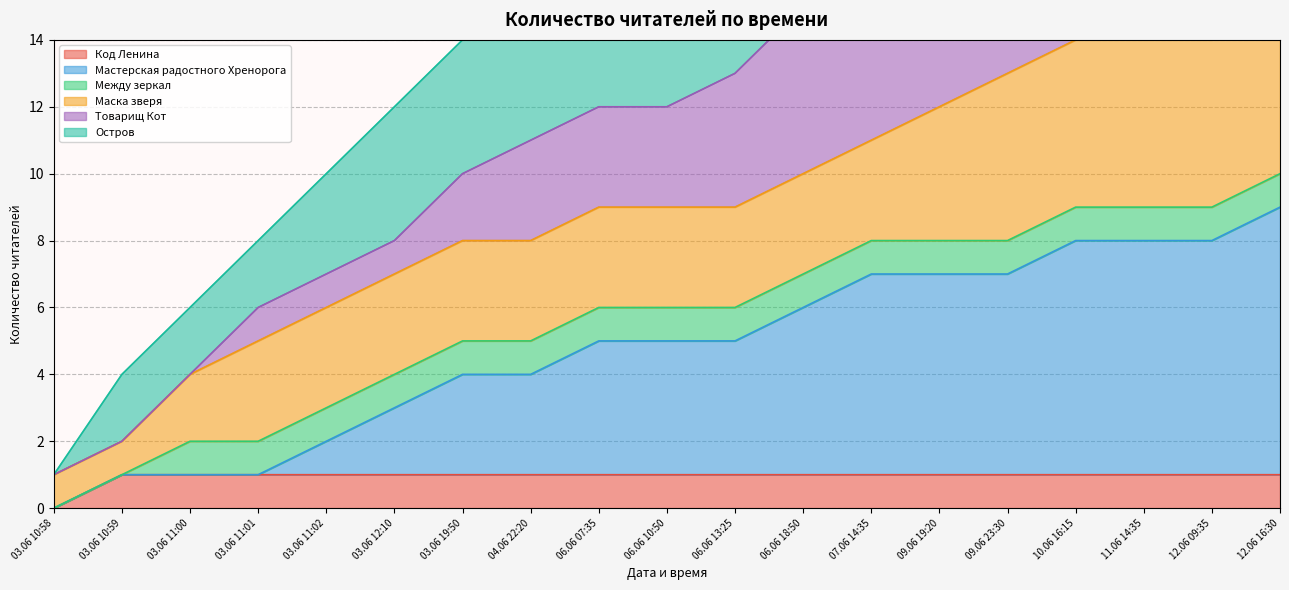

The Остров series shows 15 at 04.06 22:20. True or false?

True